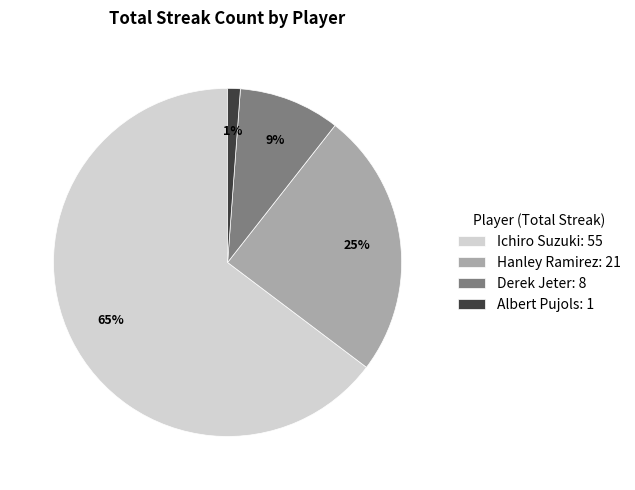

Is the sum of Albert Pujols: 1 and Ichiro Suzuki: 55 greater than half?

Yes